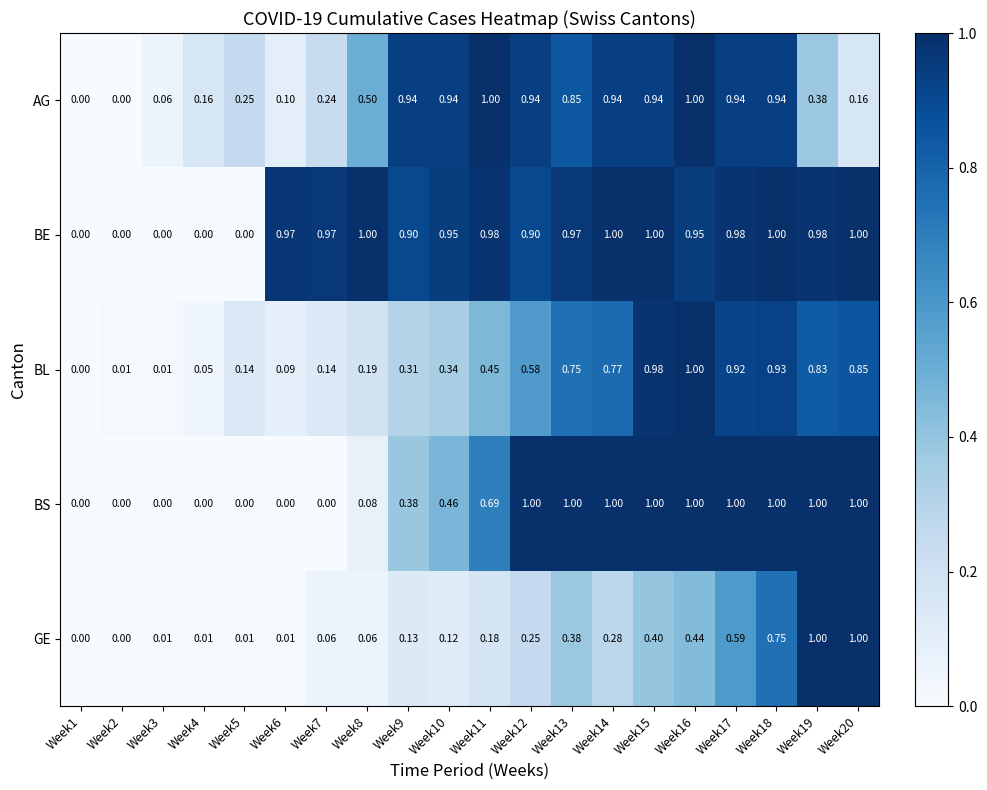

At Week11, list the series in order from smallest to largest.

GE, BL, BS, BE, AG